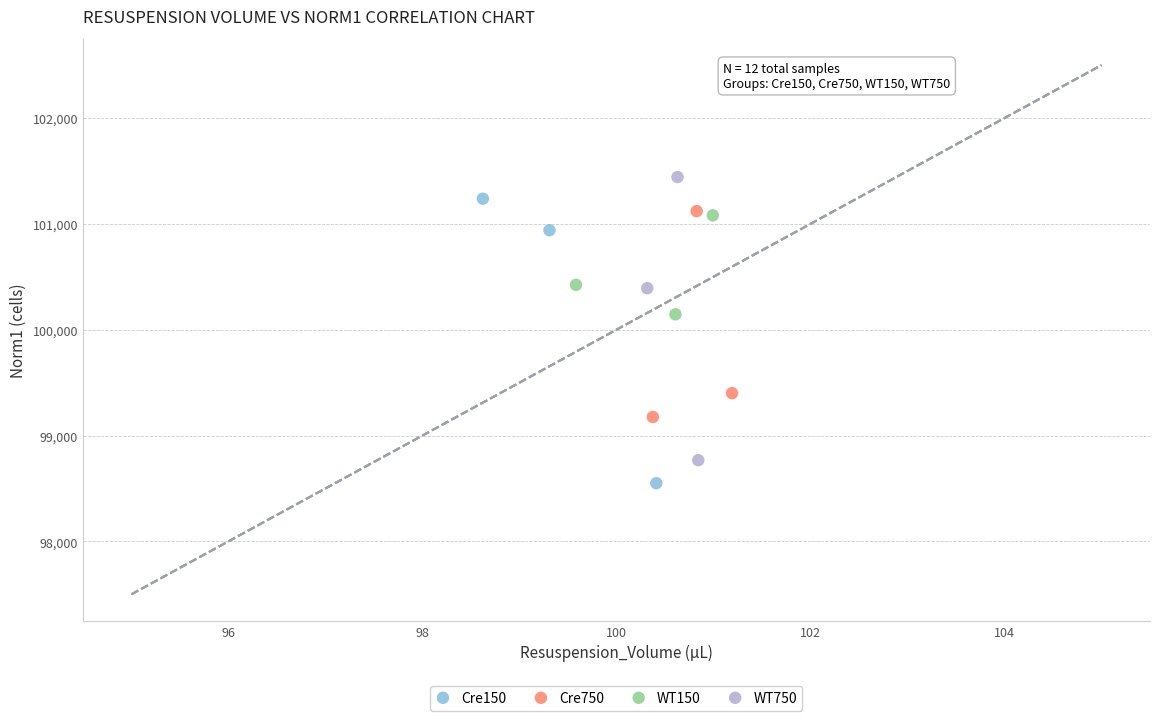

Which series contains the highest Y value?

WT750